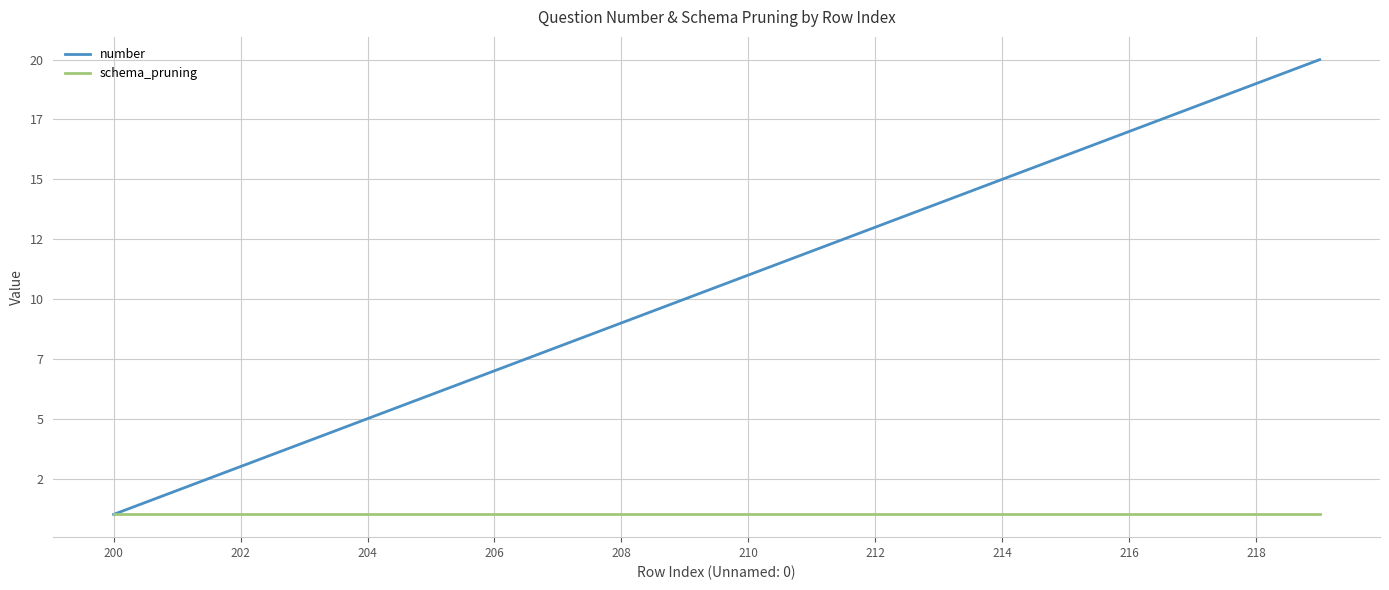

What are all the series names shown in the legend?

number, schema_pruning